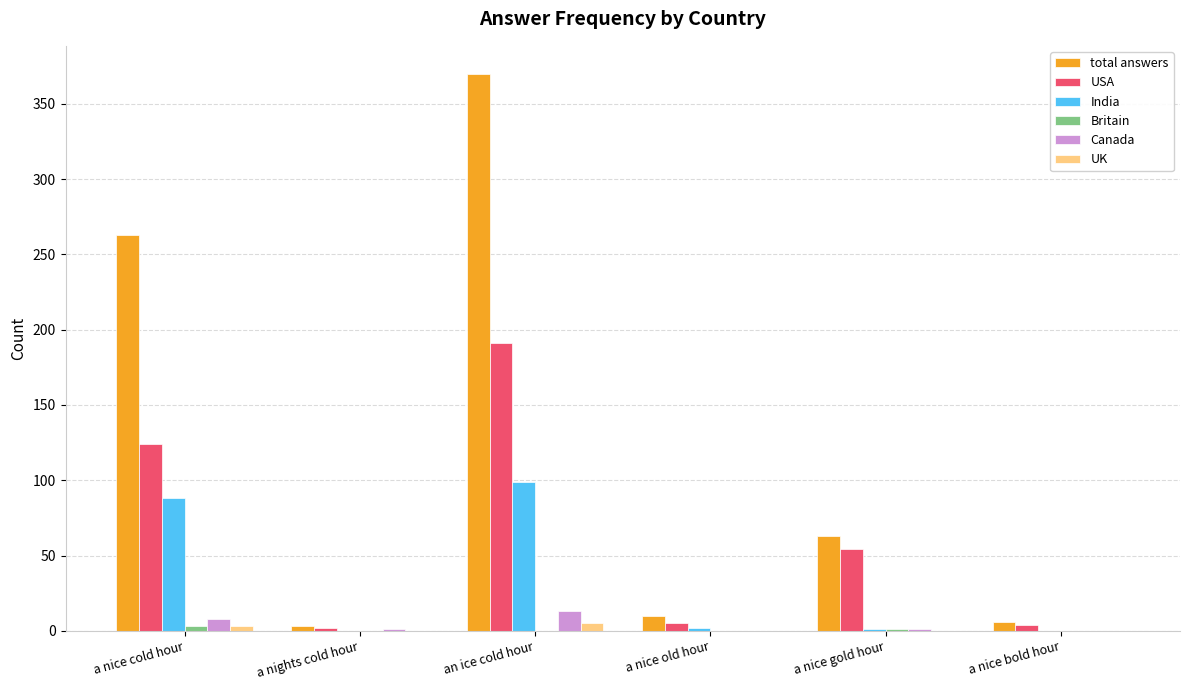

Where is India nearest to the value 49?

a nice cold hour